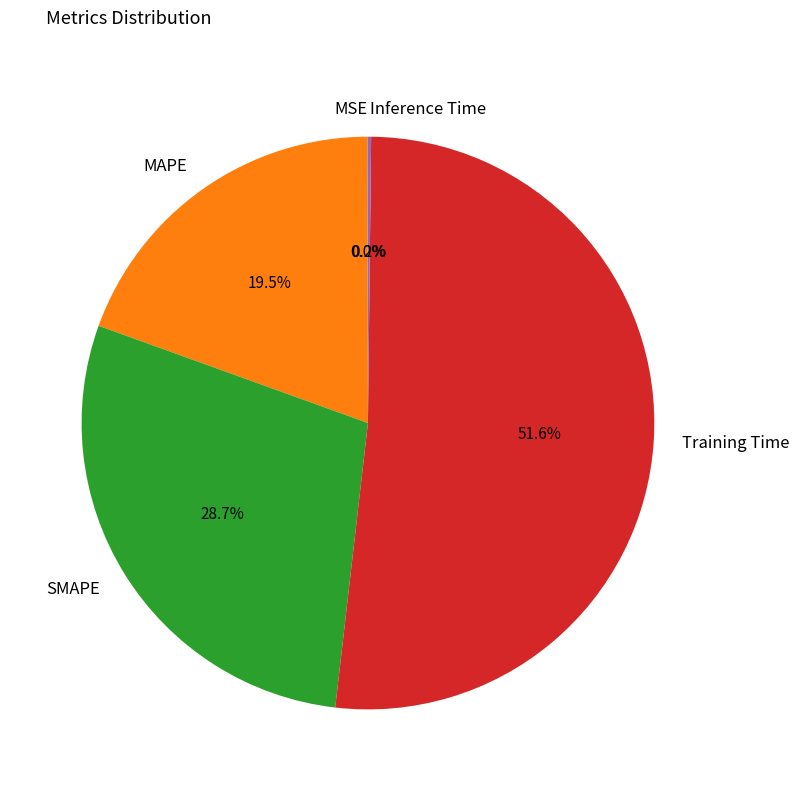

To the nearest percent, what is the combined percentage of MAPE and Training Time?

71%